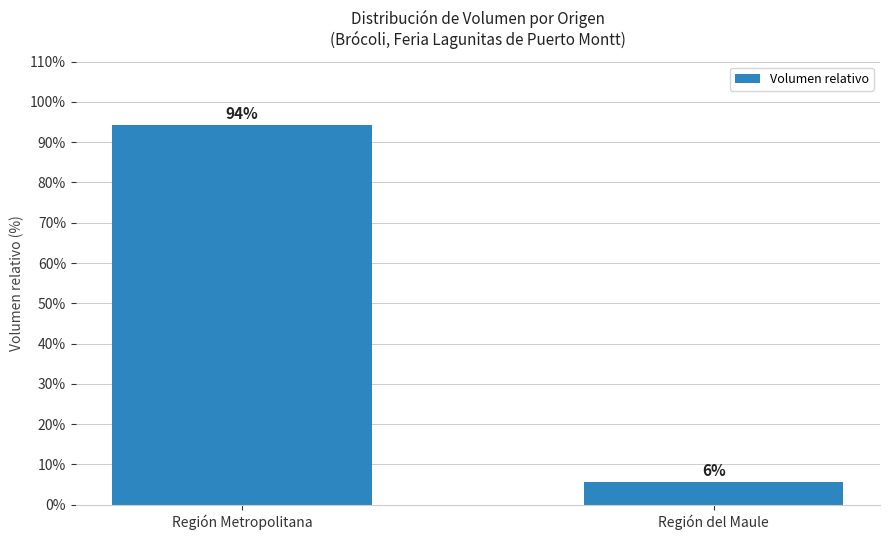

What is the label of the 2nd bar from the left?

Región del Maule